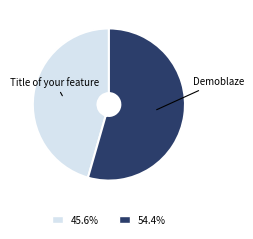

Rank the categories by value from lowest to highest.

Title of your feature, Demoblaze